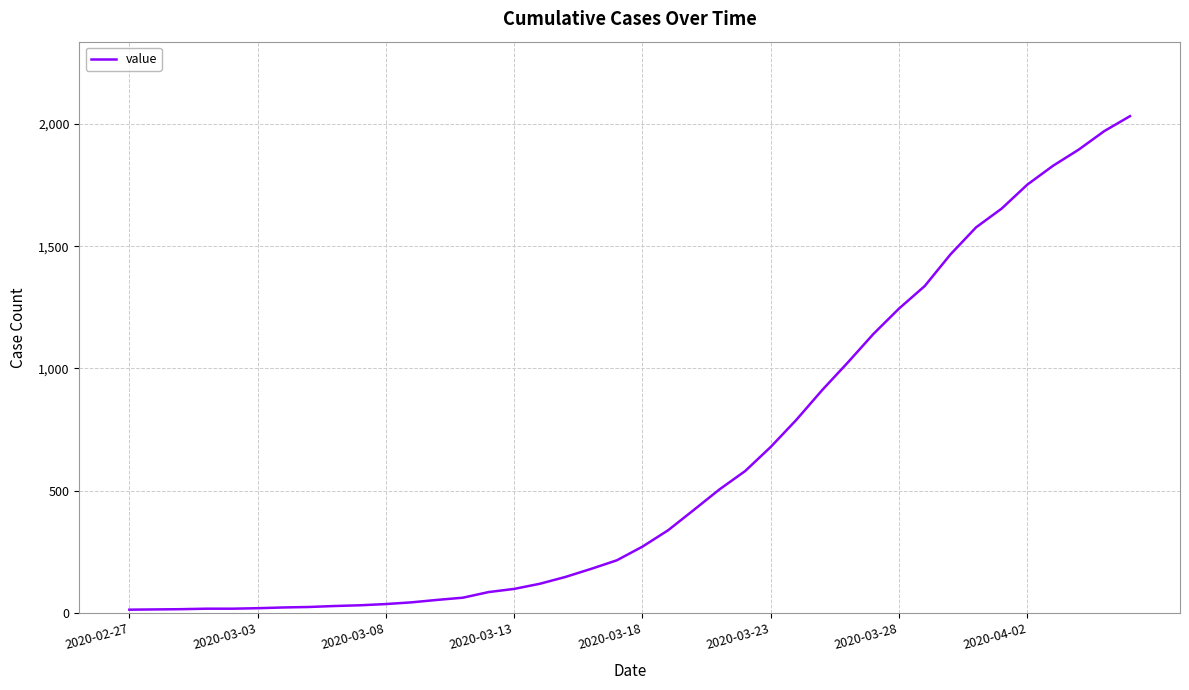

What is the difference between the maximum and minimum values?

2019